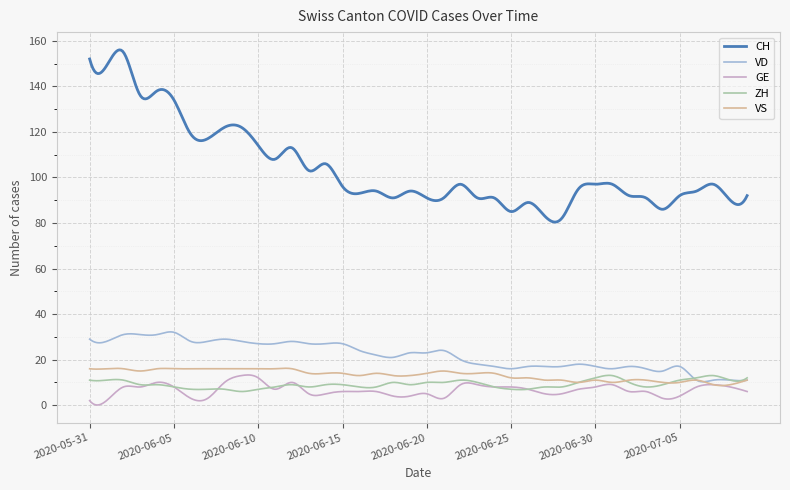

Which series has the largest range (max minus min)?

CH